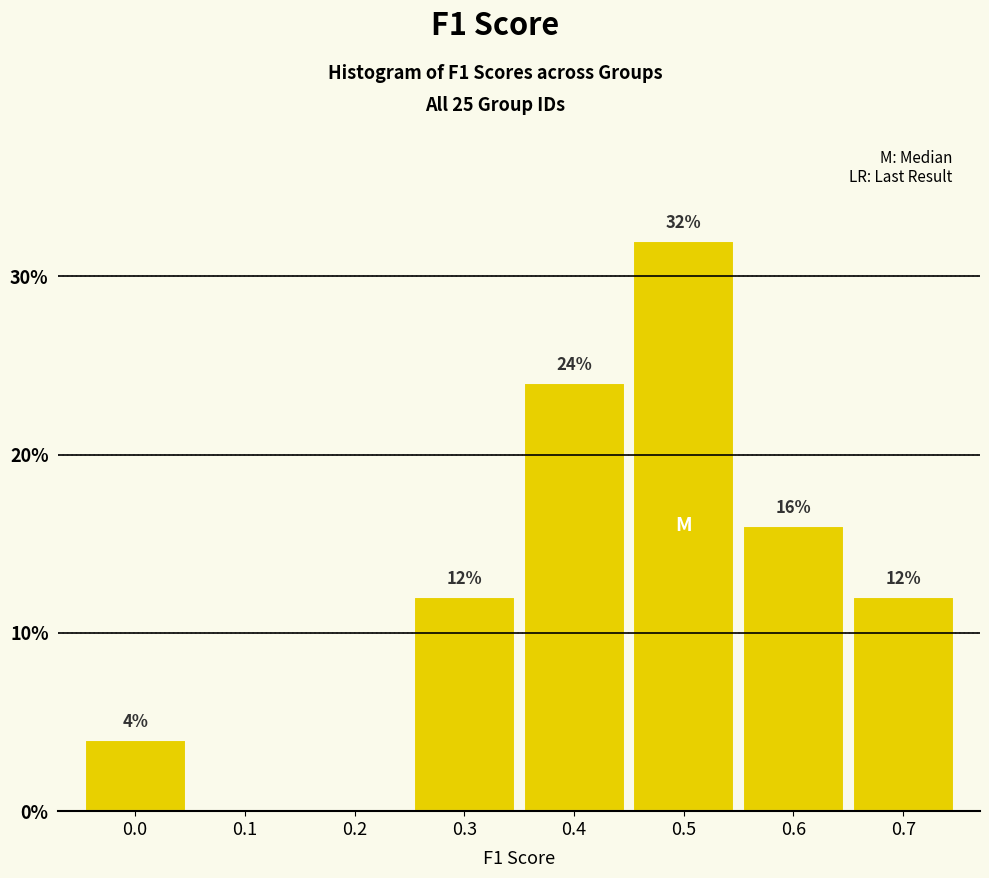

Are the bars horizontal?

No